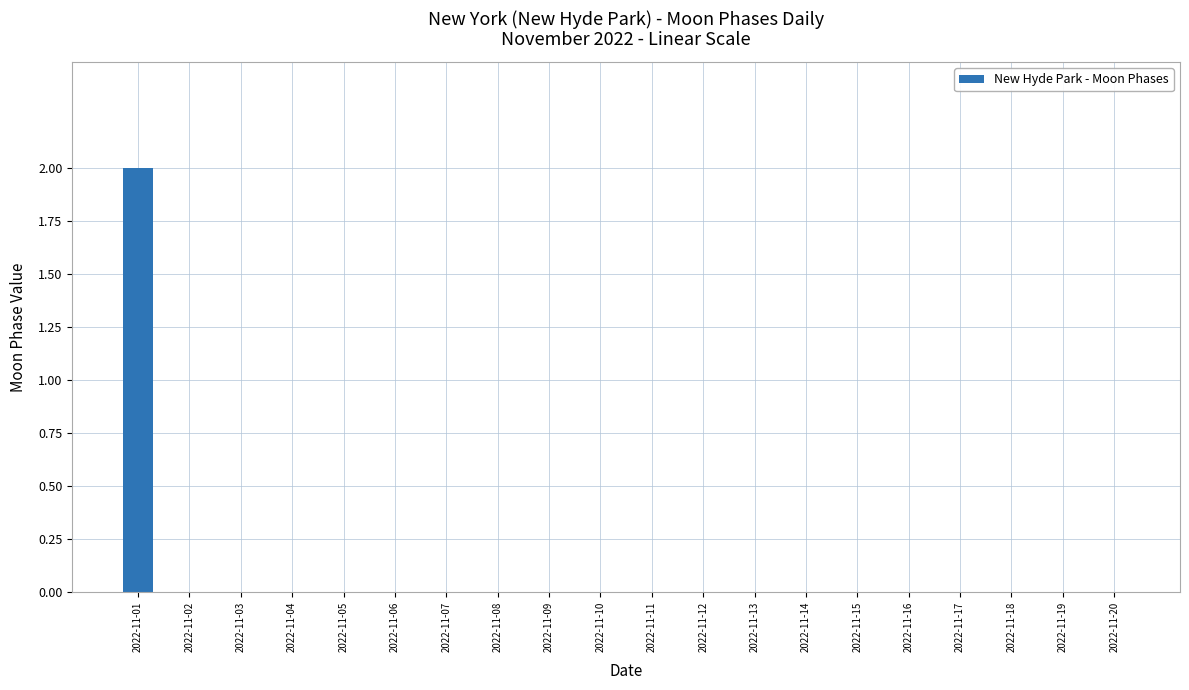

The value at 2022-11-03 is 0. True or false?

True